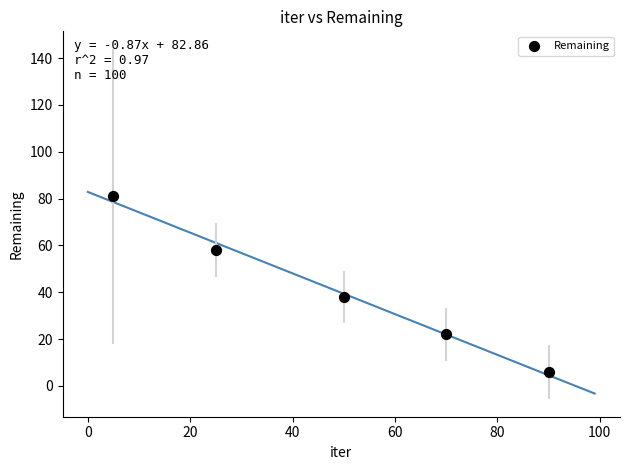

What Y value in the scatter plot is closest to 43?

38